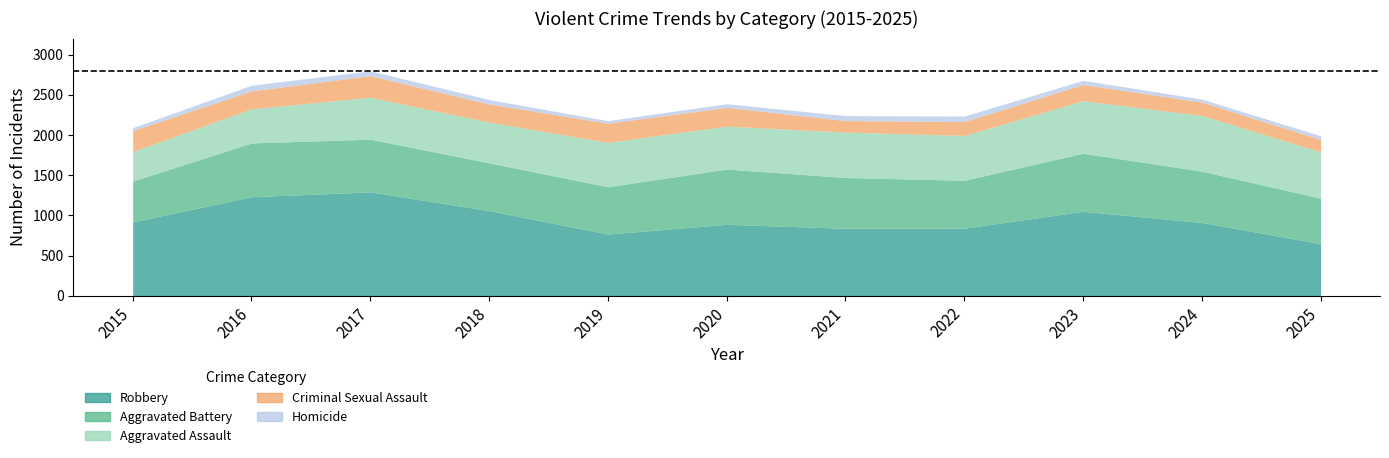

What is the average value of the Aggravated Assault series?

541